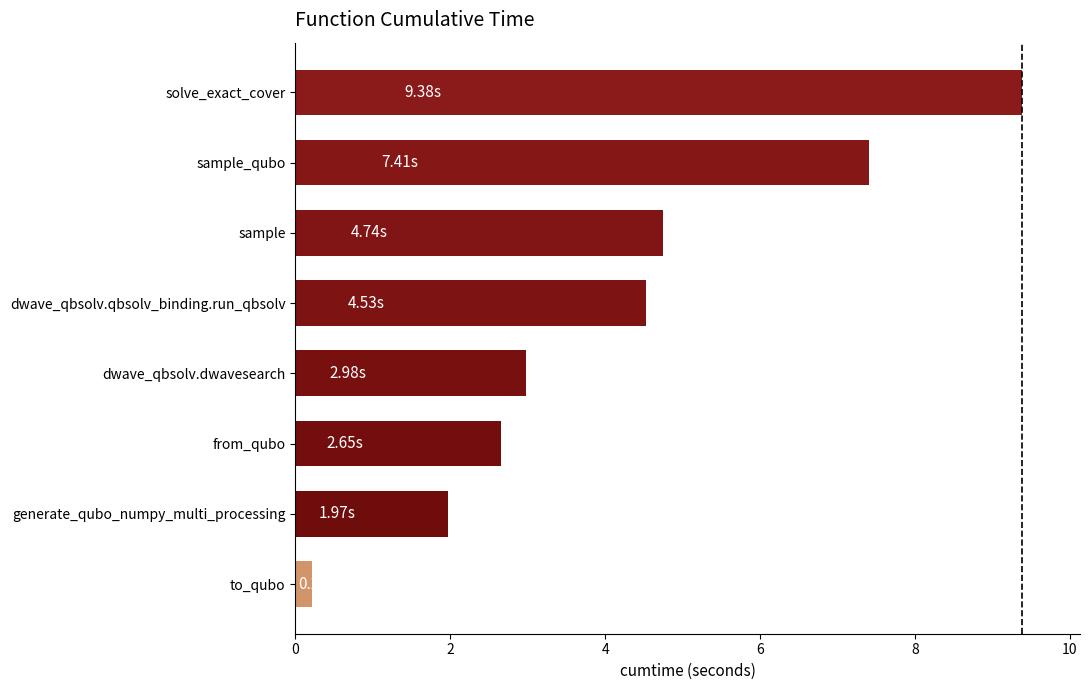

What is the ratio of the value at sample_qubo to the value at generate_qubo_numpy_multi_processing?

3.8